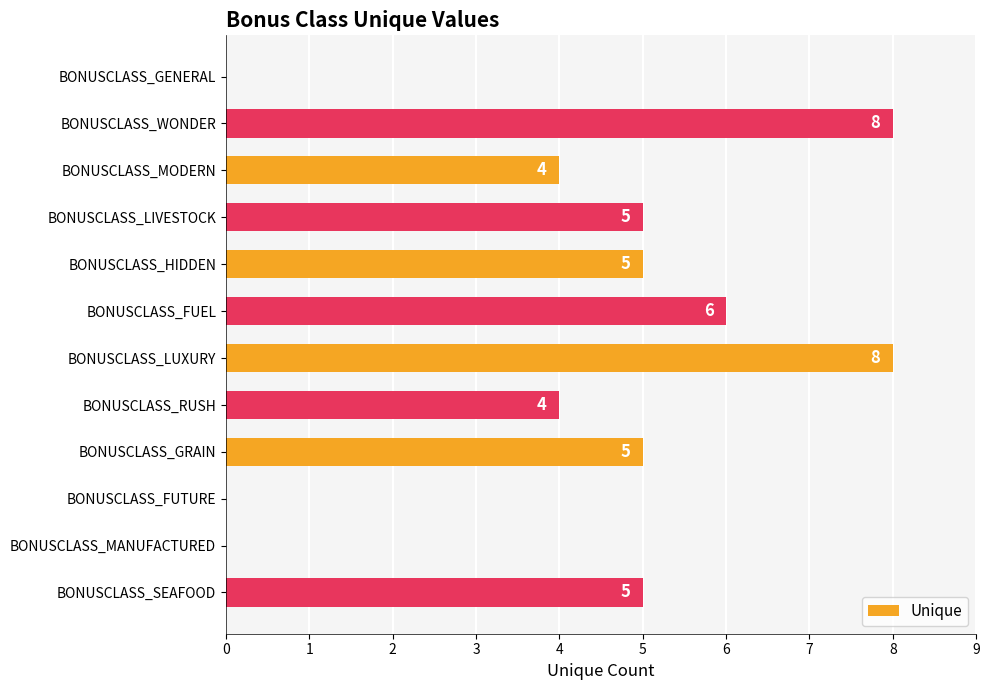

Reading bottom to top, transcribe all the data shown in this chart.

BONUSCLASS_SEAFOOD=5	BONUSCLASS_MANUFACTURED=0	BONUSCLASS_FUTURE=0	BONUSCLASS_GRAIN=5	BONUSCLASS_RUSH=4	BONUSCLASS_LUXURY=8	BONUSCLASS_FUEL=6	BONUSCLASS_HIDDEN=5	BONUSCLASS_LIVESTOCK=5	BONUSCLASS_MODERN=4	BONUSCLASS_WONDER=8	BONUSCLASS_GENERAL=0